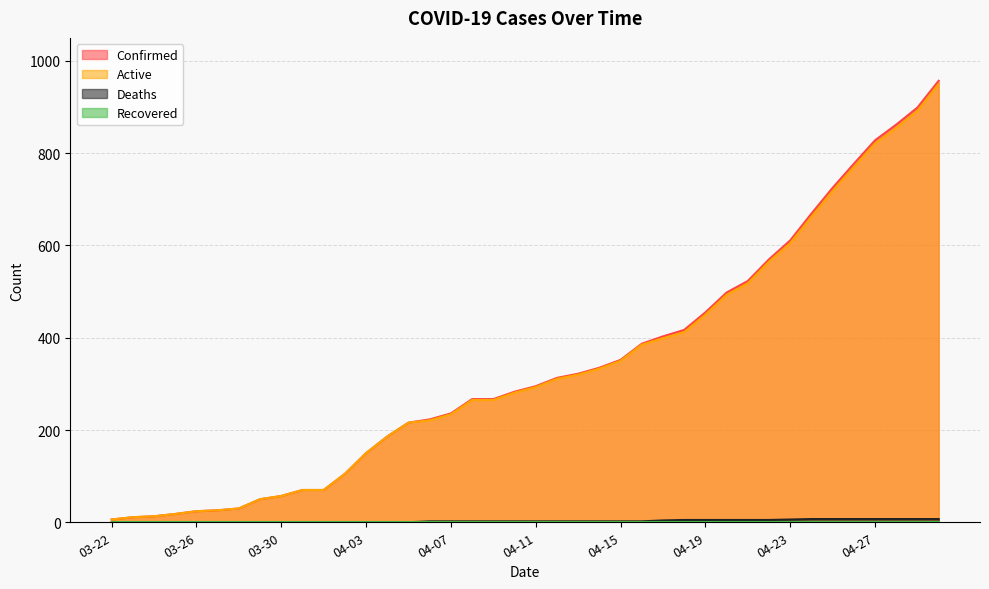

True or false: Deaths has a value of 1 at 04-17.

False